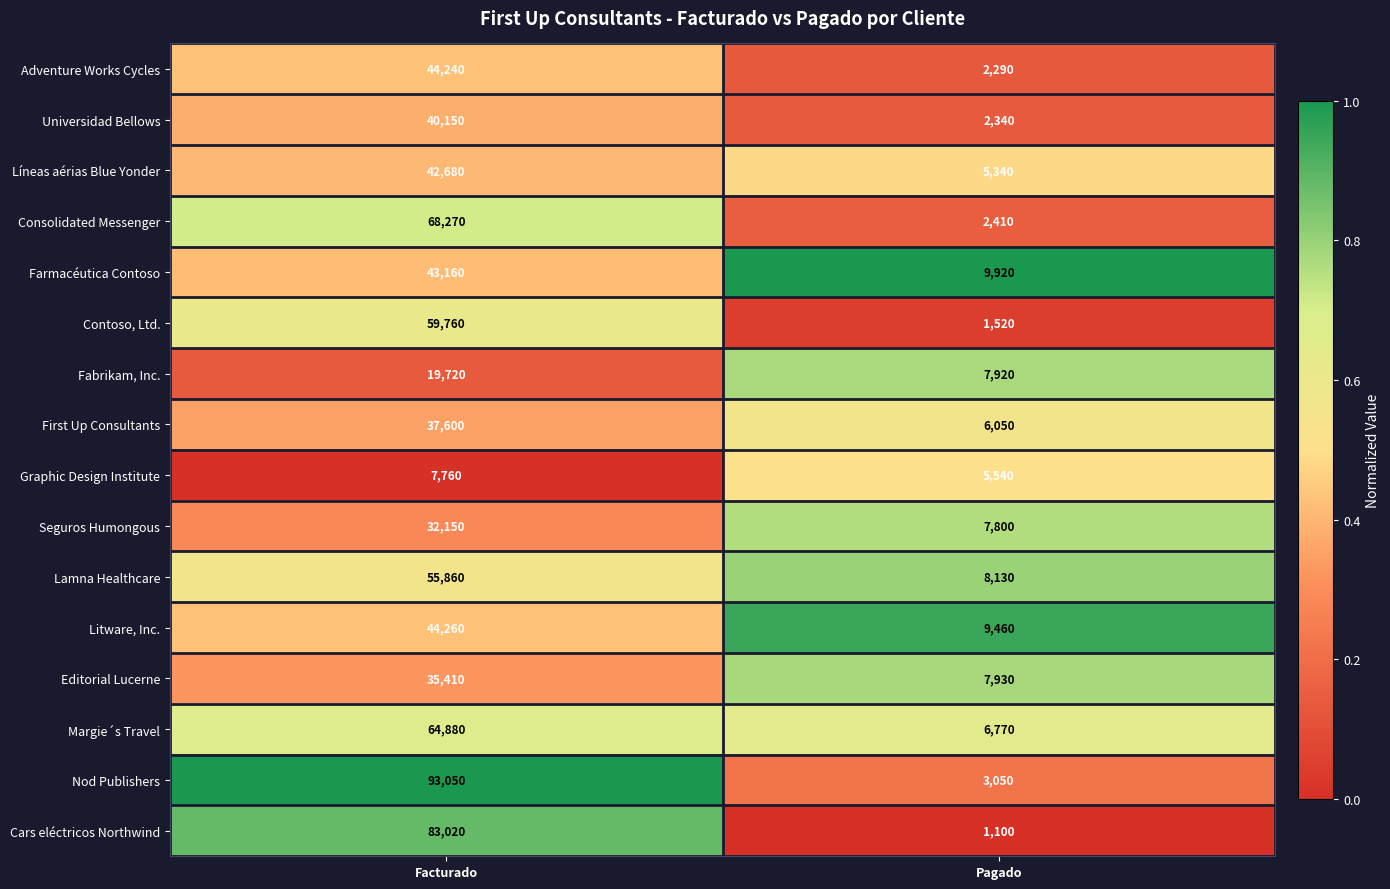

Is it true that Lamna Healthcare equals 4479 at Pagado?

False